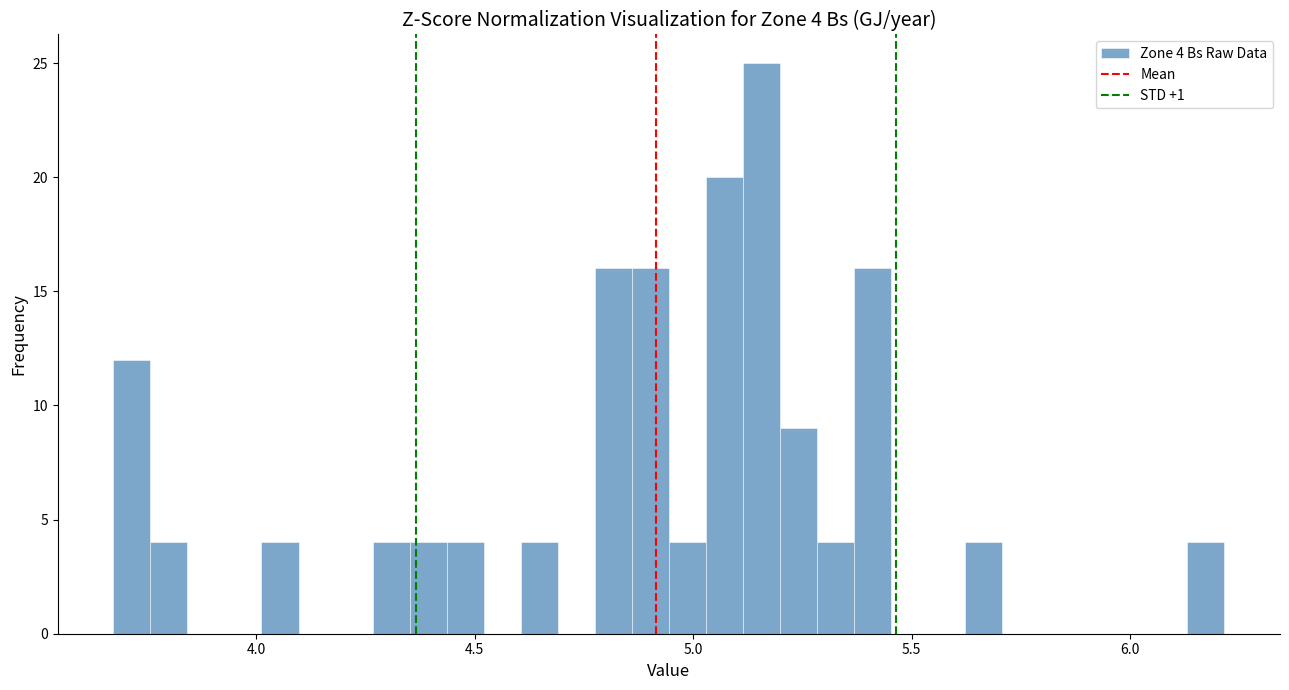

Around what value on the x-axis is the tallest bar? Give the approximate position of its centre, as read against the axis.

5.15